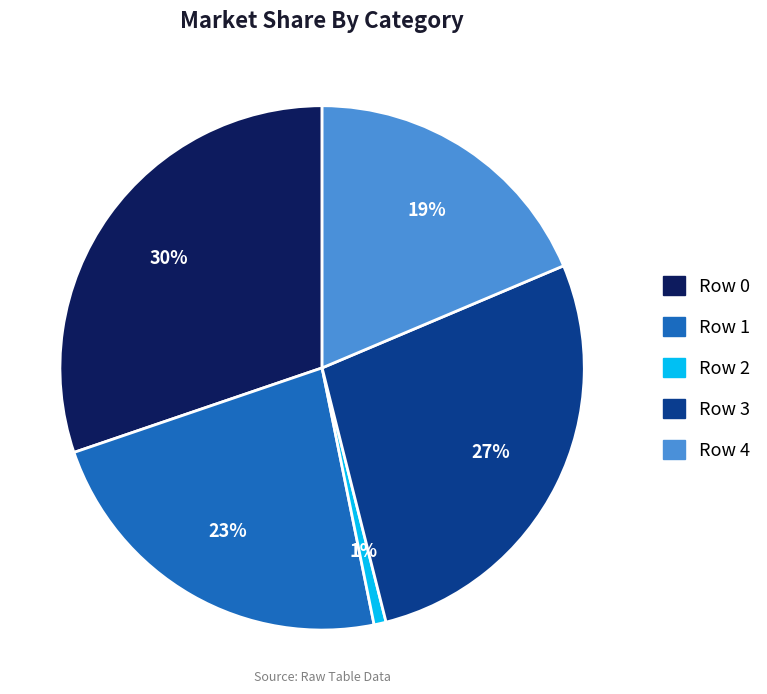

True or false: Row 4 accounts for 28% of the total.

False